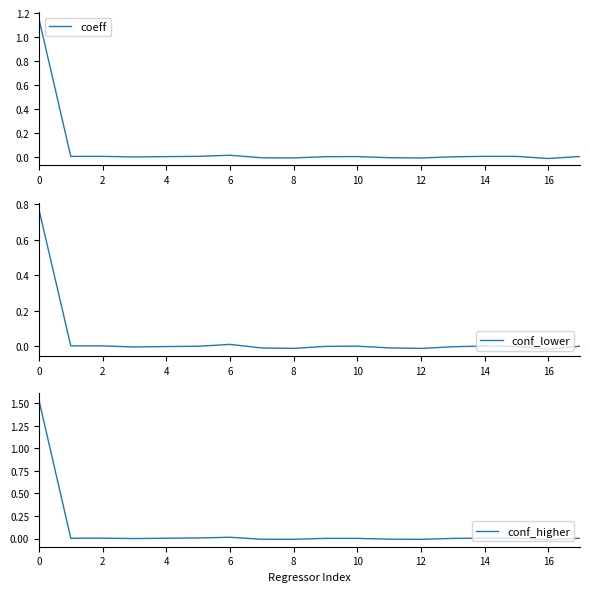

What is the label of the 5th point from the right?

13